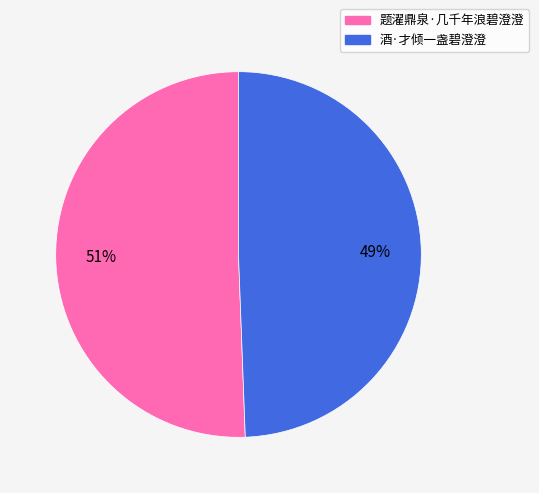

To the nearest percent, what is the average slice percentage?

50%